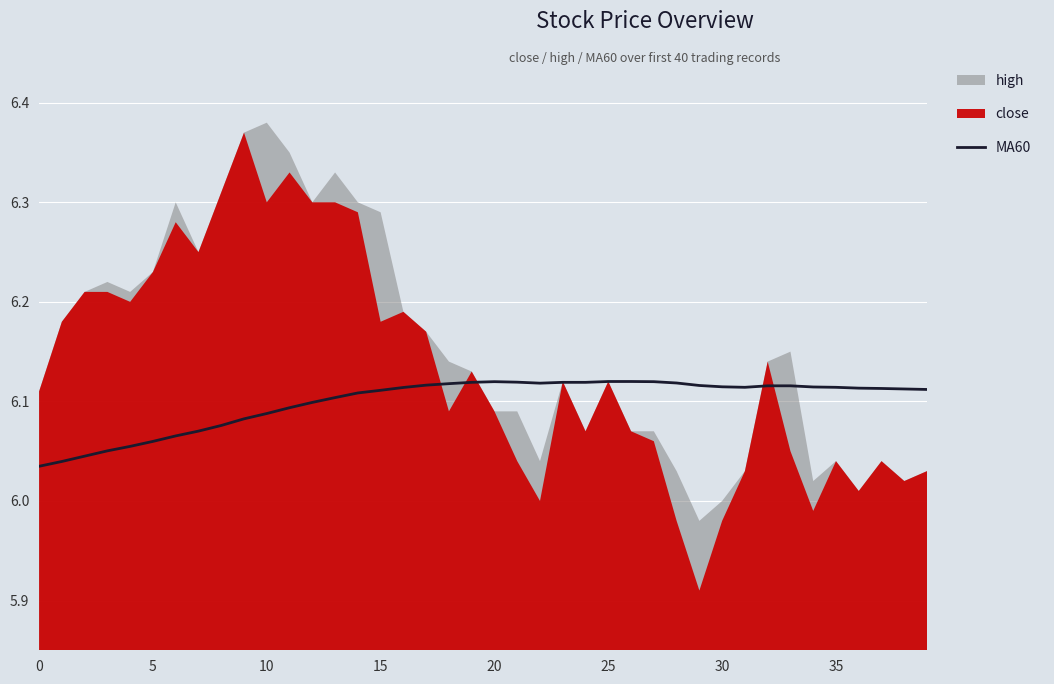

Does the chart display data point markers on the line(s)?

No